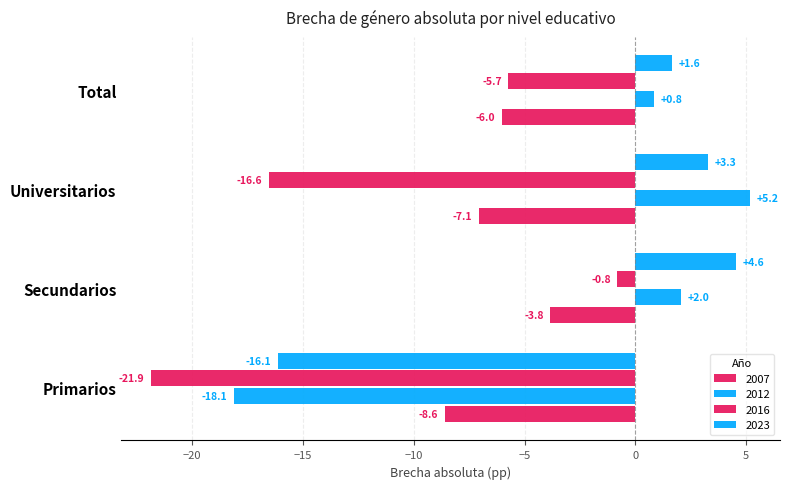

List the series in order of their peak value, highest first.

2012, 2023, 2016, 2007